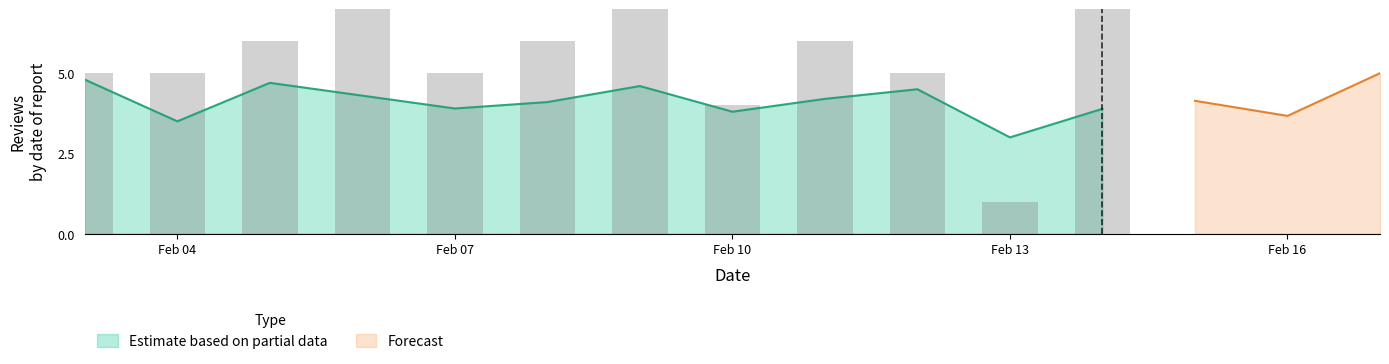

Is it true that Estimate based on partial data equals 5.8 at Feb 10?

False